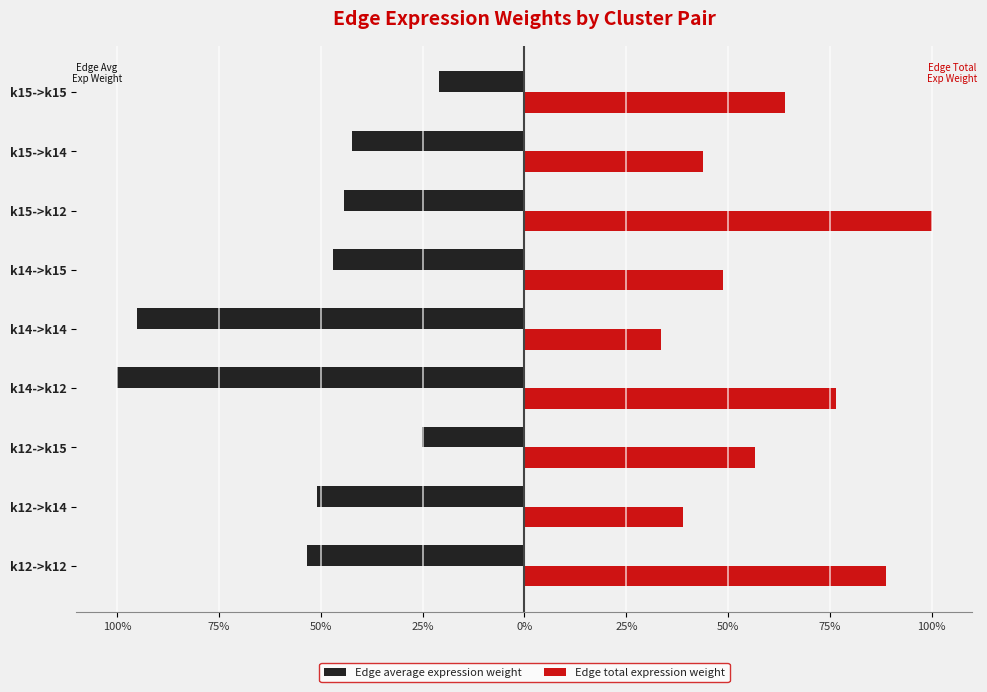

What is the average value of the Edge average expression weight series?

-53.3